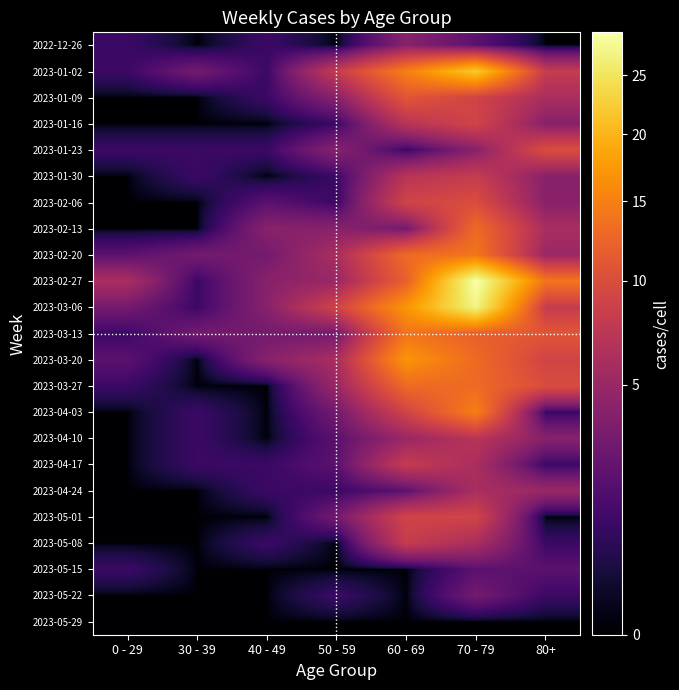

What is the spread (max minus min) of values at 50 - 59?

9